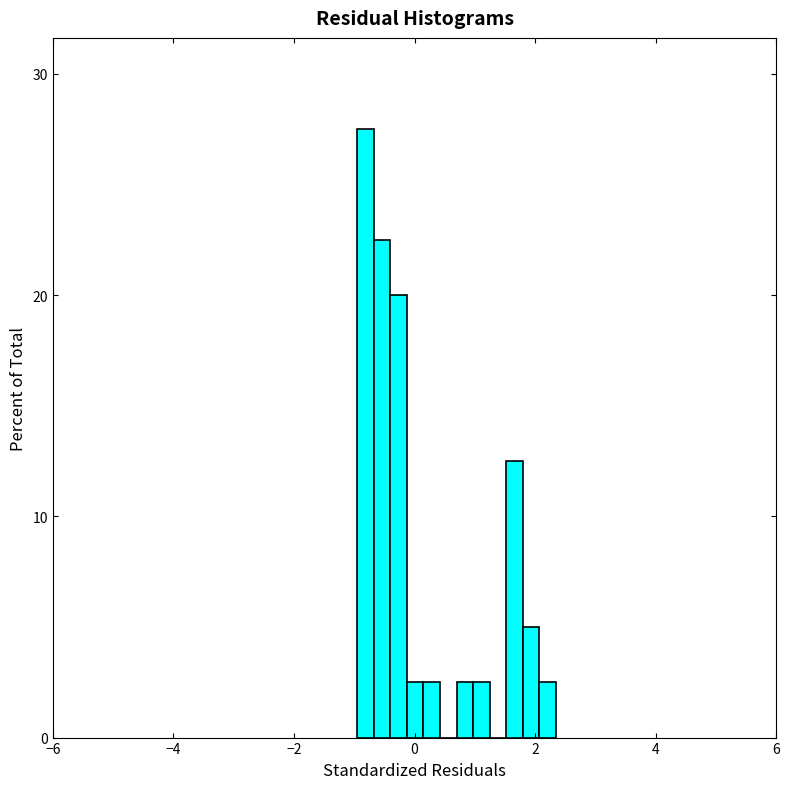

Read against the x-axis, roughly where is the centre of the tallest bar?

-0.8